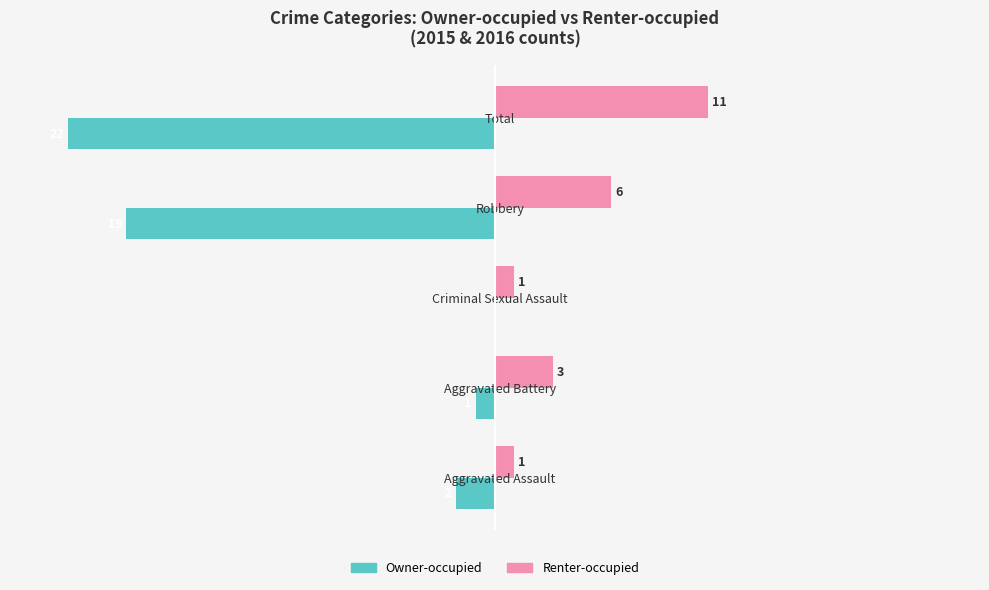

Which category has the highest value in the Owner-occupied series?

Criminal Sexual Assault